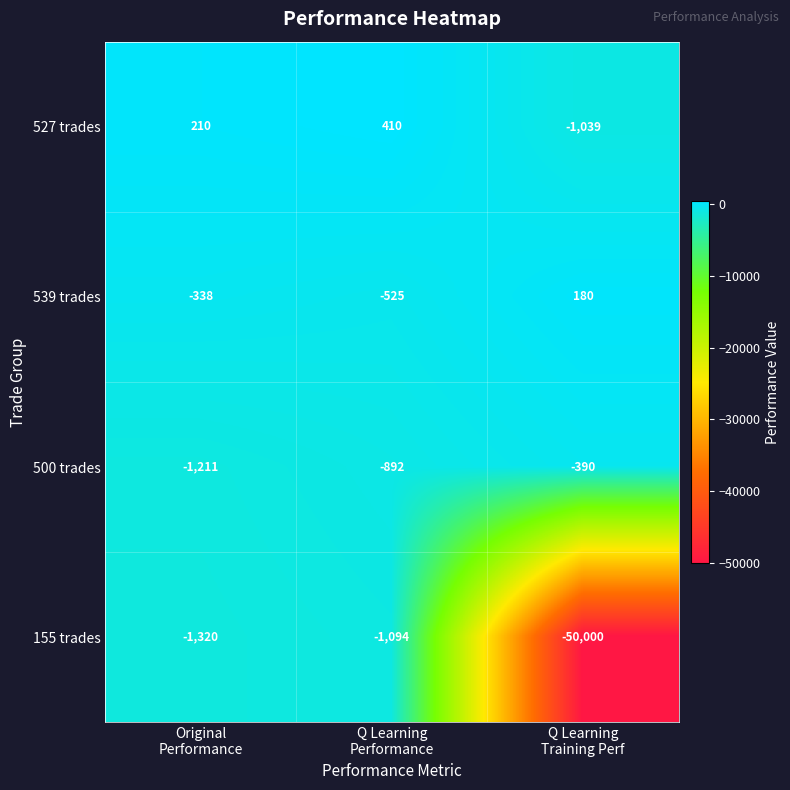

Which series has the largest total across all categories?

527 trades